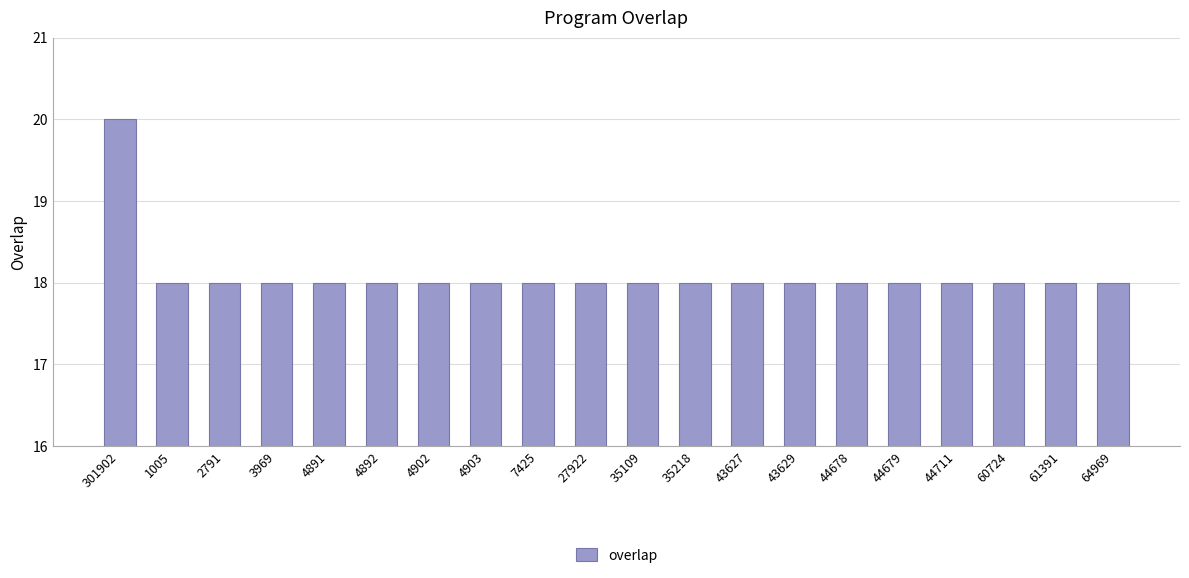

What is the value of the 11th bar from the left?

18